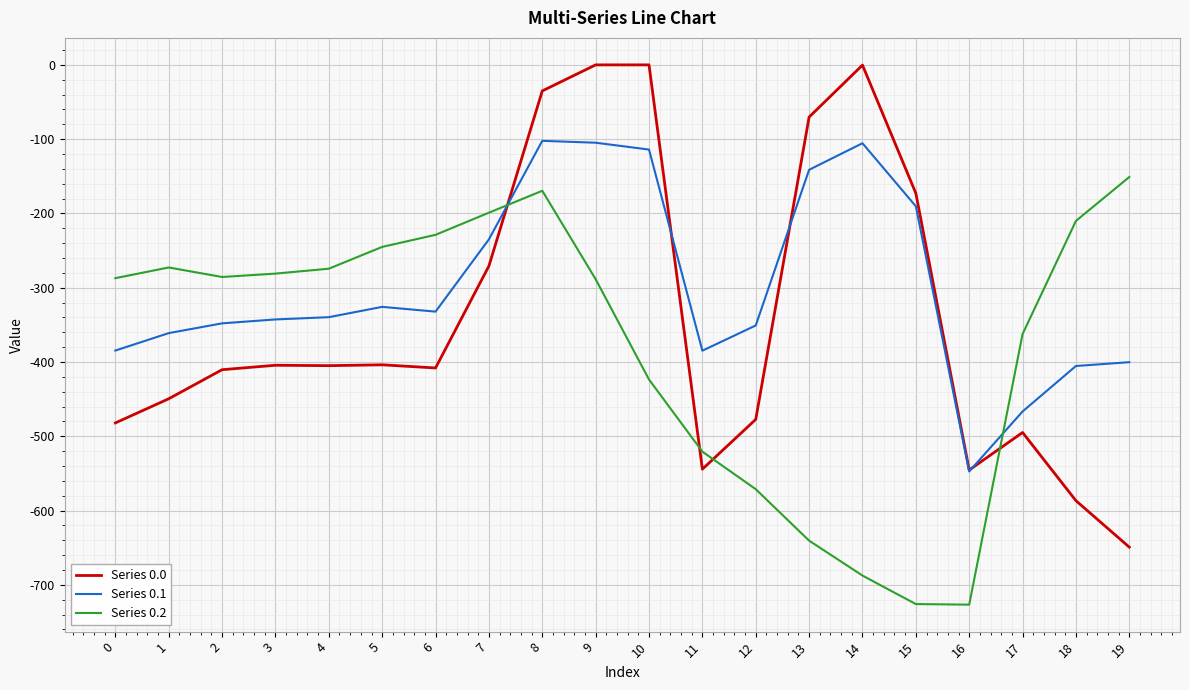

Which series ends up on top after the final intersection of Series 0.2 and Series 0.0?

Series 0.2